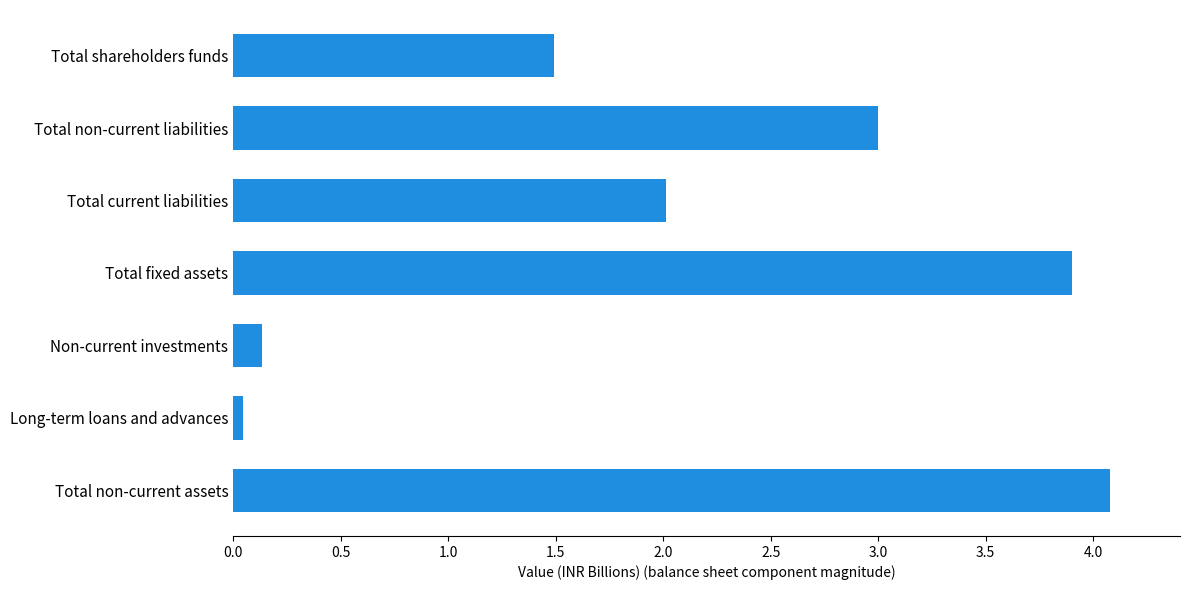

Read the value at Total current liabilities.

2.0